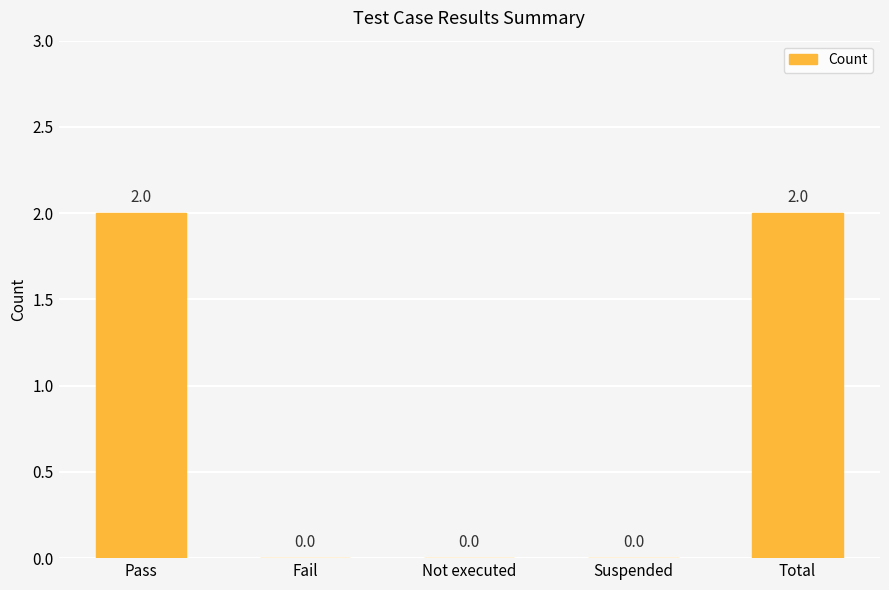

True or false: the data shows 1 at Pass.

False